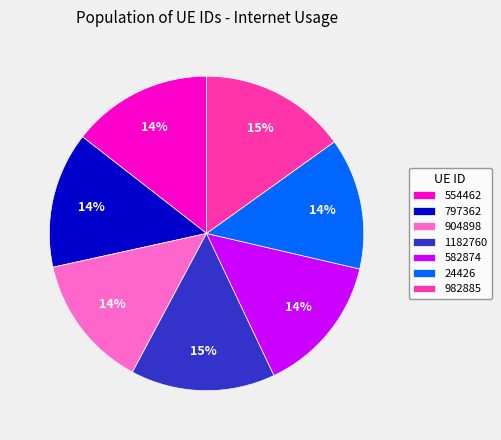

Is 554462 the majority of the pie?

No